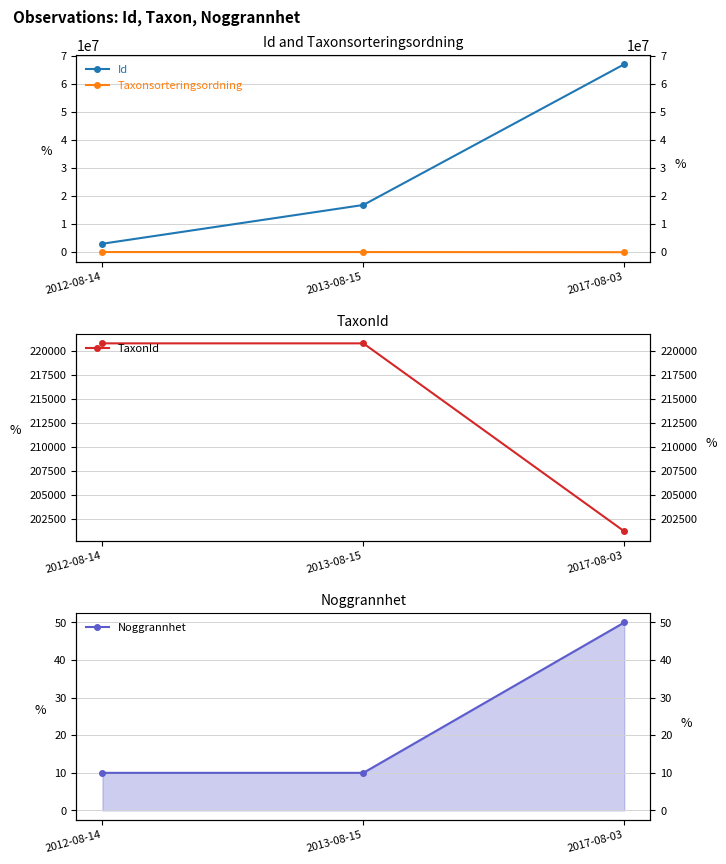

At which label is Noggrannhet closest to 30?

2012-08-14